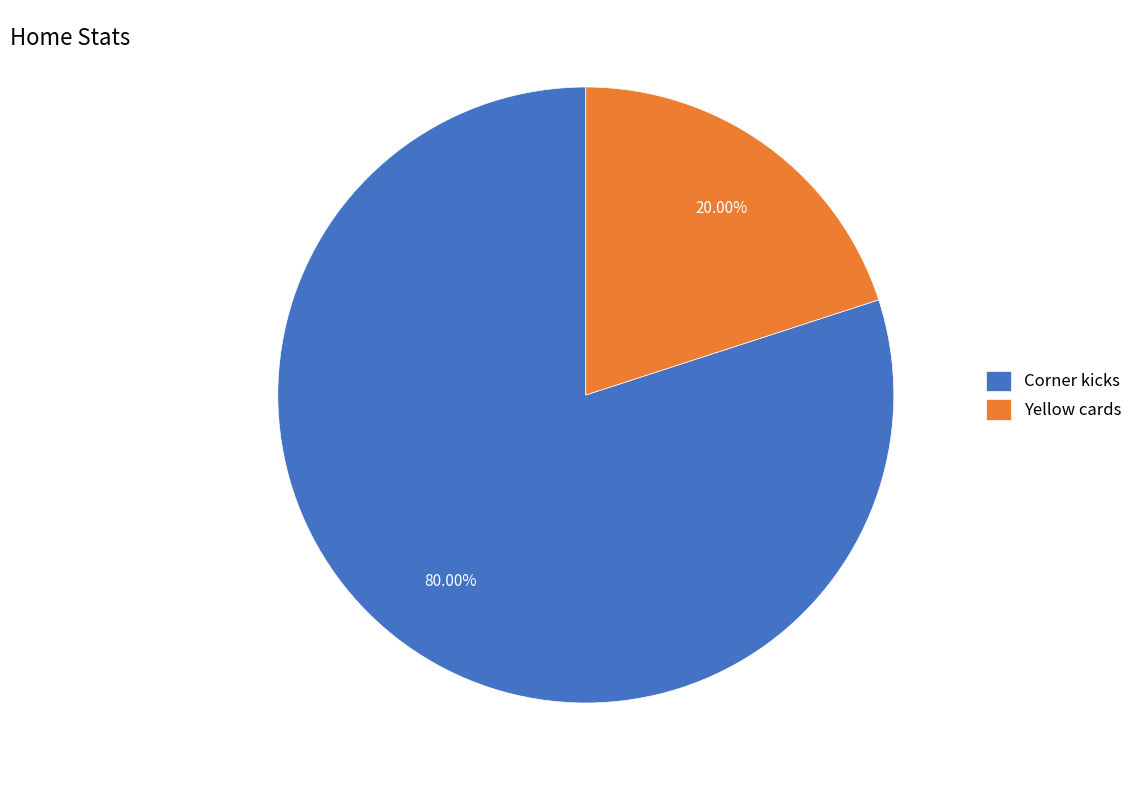

What is the smallest slice in the pie chart?

Yellow cards